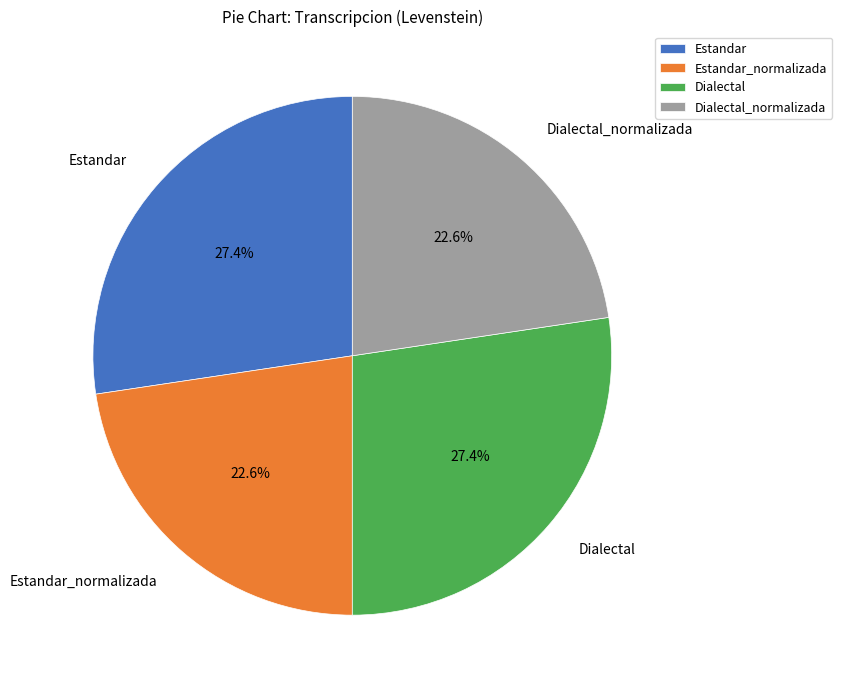

How many slices are in this pie chart?

4